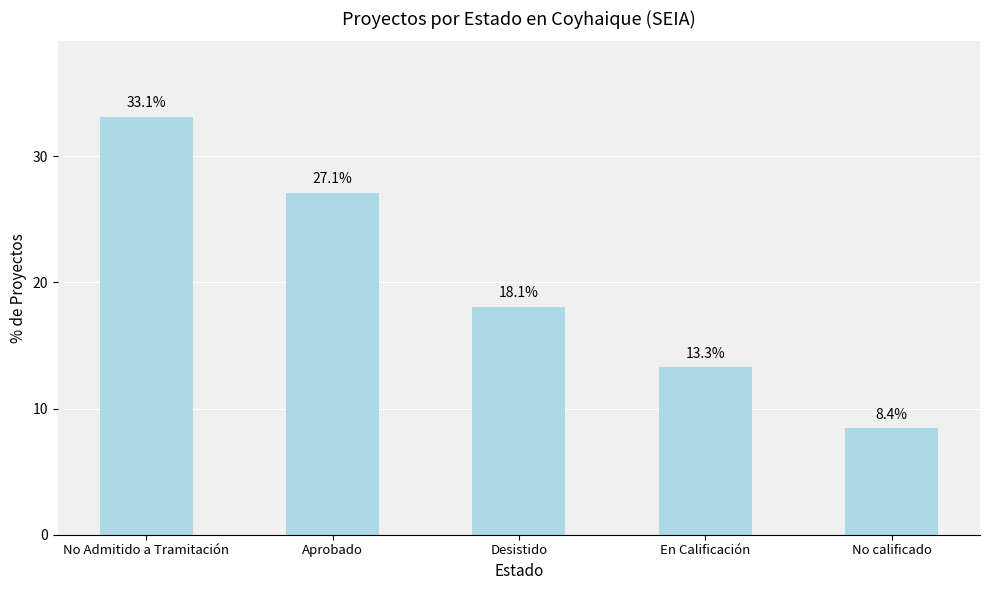

What is the smallest value displayed?

8.4